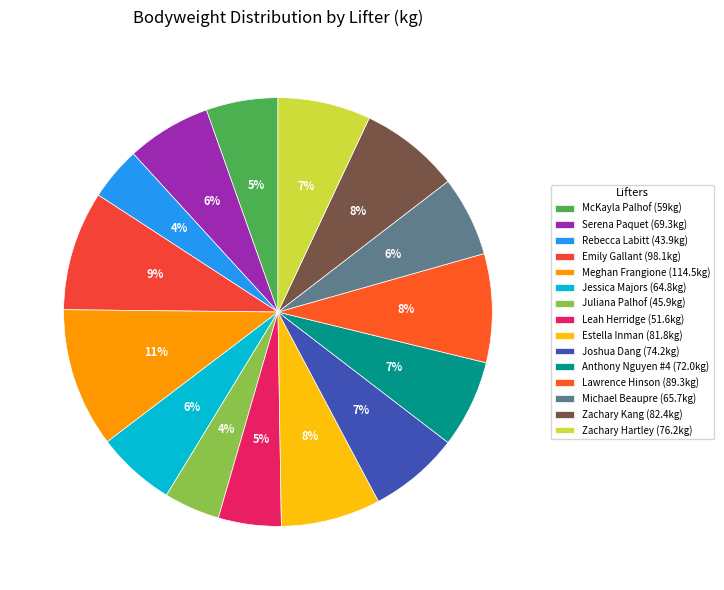

To the nearest percent, what portion does Zachary Hartley represent?

7%